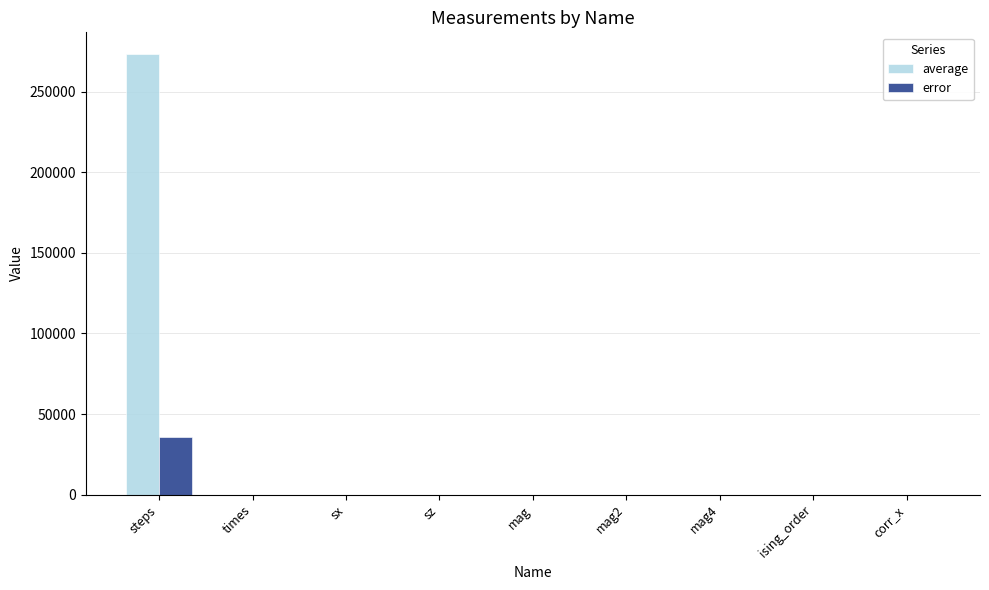

At which label does error reach its peak?

steps